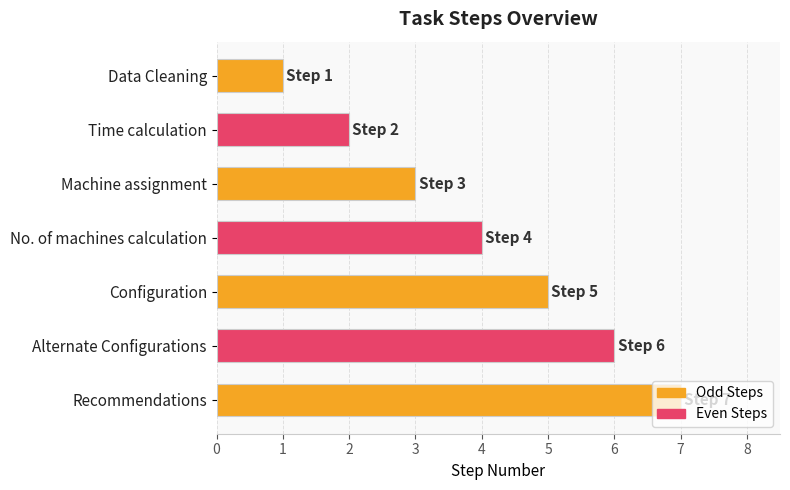

What is the change in value from Machine assignment to Alternate Configurations?

+3